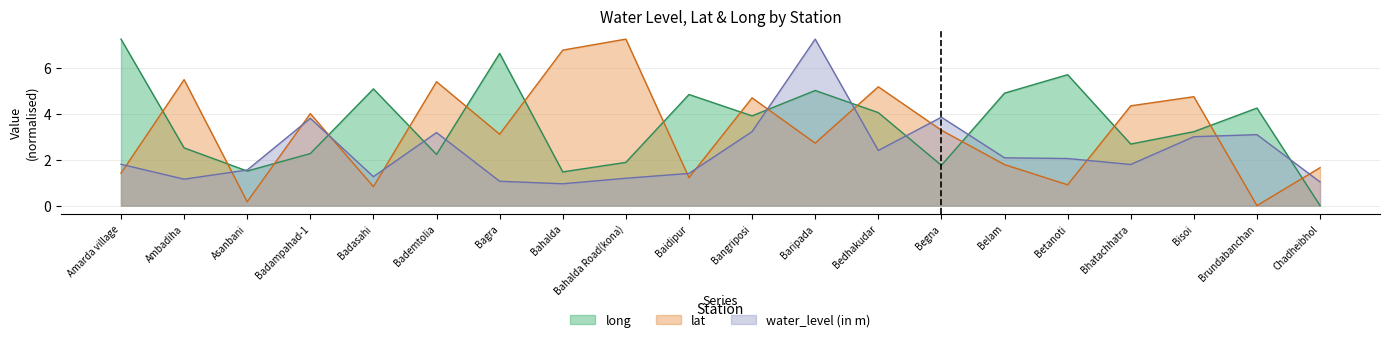

At which category does water_level (in m) reach its first local peak?

Badampahad-1